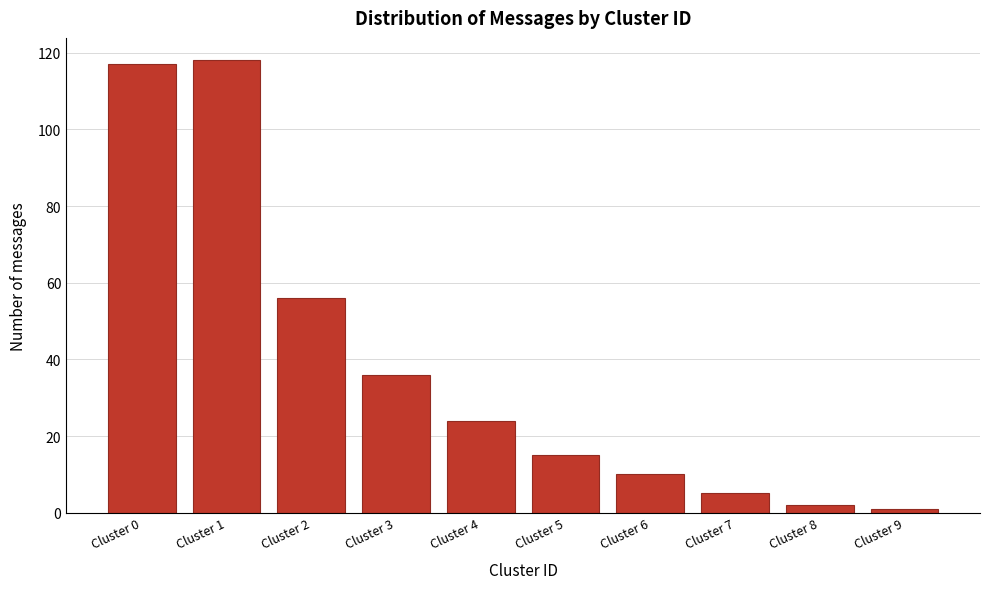

Reading left to right, transcribe all the data shown in this chart.

117	118	56	36	24	15	10	5	2	1